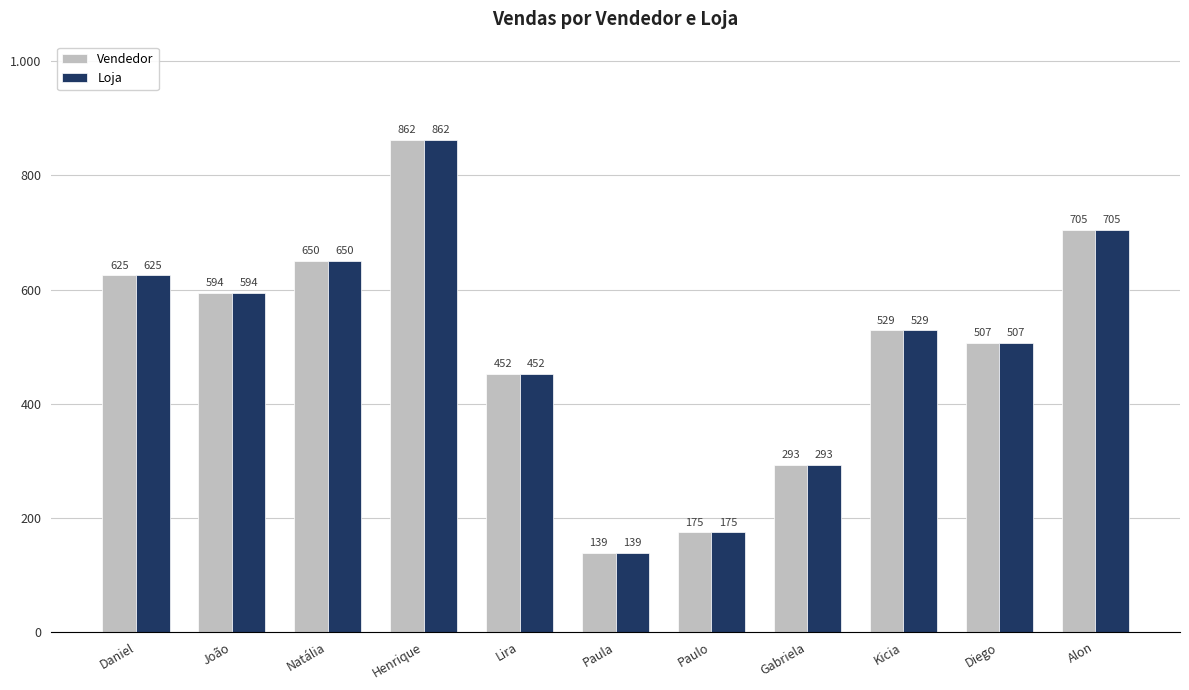

The Vendedor series shows 507 at Diego. True or false?

True